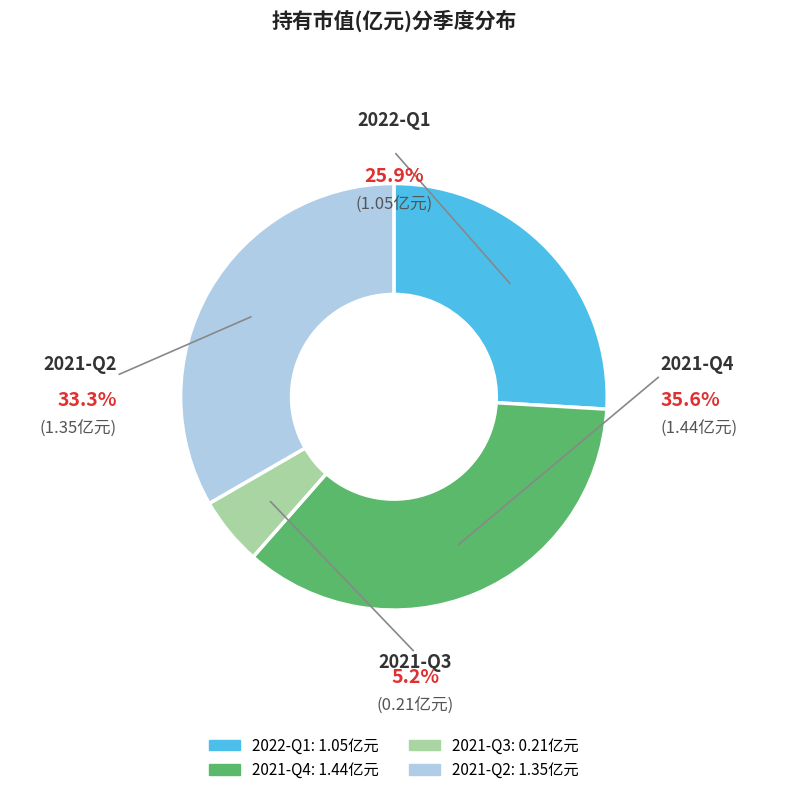

What is the change in value from 2022-Q1 to 2021-Q2?

+0.3